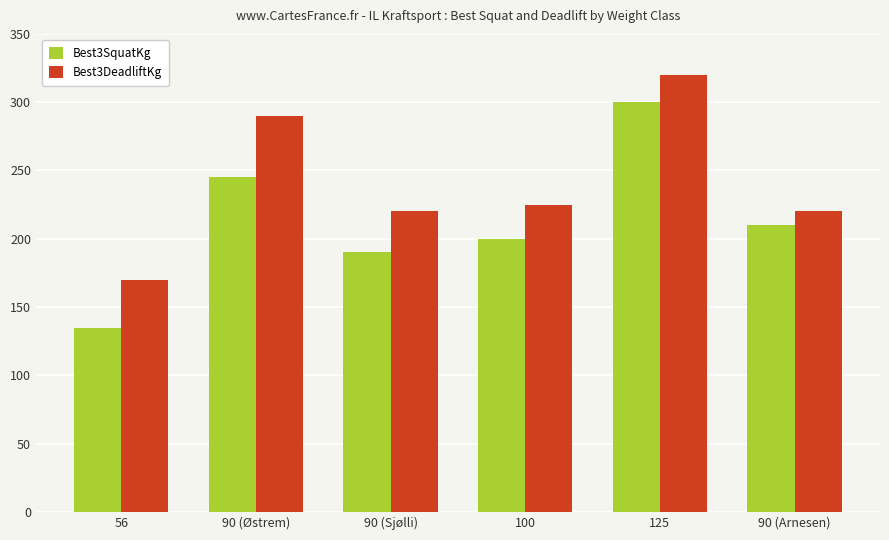

What is the label of the 4th bar from the right?

90 (Sjølli)